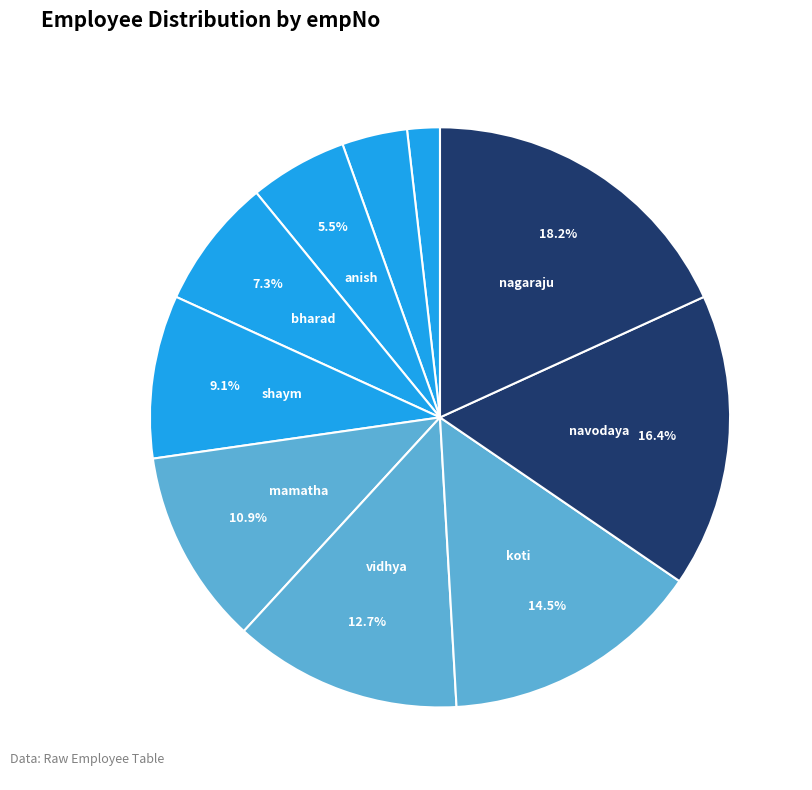

How many segments does this pie chart have?

10